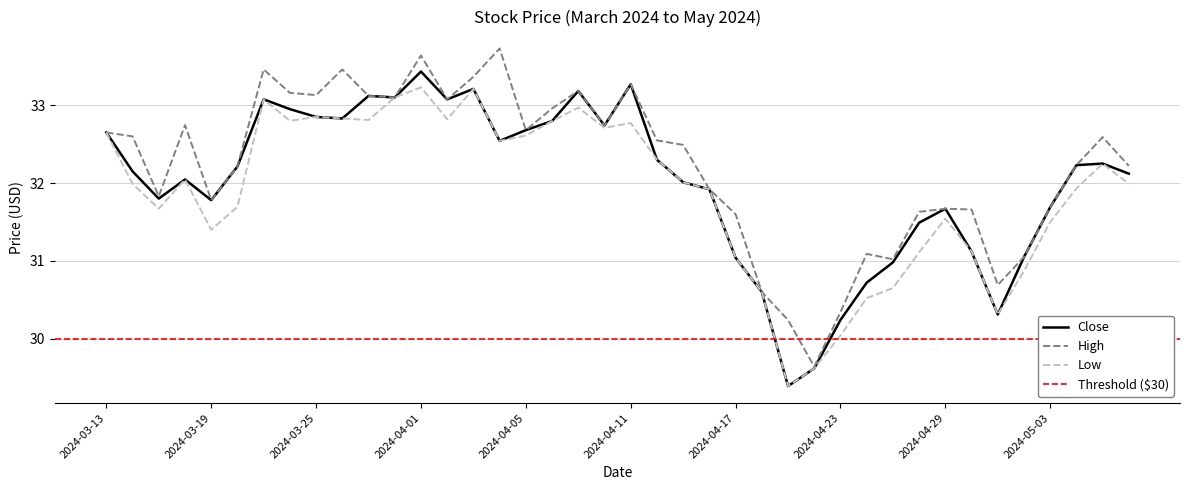

Reading left to right, list all the values displayed in this chart.

Close: 2024-03-13=32.7	2024-03-14=32.2	2024-03-15=31.8	2024-03-18=32.0	2024-03-19=31.8	2024-03-20=32.2	2024-03-21=33.1	2024-03-22=33.0	2024-03-25=32.8	2024-03-26=32.8	2024-03-27=33.1	2024-03-28=33.1	2024-04-01=33.4	2024-04-02=33.1	2024-04-03=33.2	2024-04-04=32.5	2024-04-05=32.7	2024-04-08=32.8	2024-04-09=33.2	2024-04-10=32.7	2024-04-11=33.3	2024-04-12=32.3	2024-04-15=32.0	2024-04-16=31.9	2024-04-17=31.0	2024-04-18=30.6	2024-04-19=29.4	2024-04-22=29.6	2024-04-23=30.2	2024-04-24=30.7	2024-04-25=31.0	2024-04-26=31.5	2024-04-29=31.7	2024-04-30=31.1	2024-05-01=30.3	2024-05-02=31.0	2024-05-03=31.7	2024-05-06=32.2	2024-05-07=32.2	2024-05-08=32.1
High: 2024-03-13=32.7	2024-03-14=32.6	2024-03-15=31.8	2024-03-18=32.7	2024-03-19=31.8	2024-03-20=32.2	2024-03-21=33.5	2024-03-22=33.2	2024-03-25=33.1	2024-03-26=33.5	2024-03-27=33.1	2024-03-28=33.1	2024-04-01=33.6	2024-04-02=33.1	2024-04-03=33.4	2024-04-04=33.7	2024-04-05=32.7	2024-04-08=33.0	2024-04-09=33.2	2024-04-10=32.7	2024-04-11=33.3	2024-04-12=32.5	2024-04-15=32.5	2024-04-16=31.9	2024-04-17=31.6	2024-04-18=30.6	2024-04-19=30.2	2024-04-22=29.6	2024-04-23=30.3	2024-04-24=31.1	2024-04-25=31.0	2024-04-26=31.6	2024-04-29=31.7	2024-04-30=31.7	2024-05-01=30.7	2024-05-02=31.0	2024-05-03=31.7	2024-05-06=32.2	2024-05-07=32.6	2024-05-08=32.2
Low: 2024-03-13=32.7	2024-03-14=32.0	2024-03-15=31.7	2024-03-18=32.0	2024-03-19=31.4	2024-03-20=31.7	2024-03-21=33.1	2024-03-22=32.8	2024-03-25=32.8	2024-03-26=32.8	2024-03-27=32.8	2024-03-28=33.1	2024-04-01=33.2	2024-04-02=32.8	2024-04-03=33.2	2024-04-04=32.5	2024-04-05=32.6	2024-04-08=32.8	2024-04-09=33.0	2024-04-10=32.7	2024-04-11=32.8	2024-04-12=32.3	2024-04-15=32.0	2024-04-16=31.9	2024-04-17=31.0	2024-04-18=30.6	2024-04-19=29.4	2024-04-22=29.6	2024-04-23=30.0	2024-04-24=30.5	2024-04-25=30.6	2024-04-26=31.1	2024-04-29=31.5	2024-04-30=31.1	2024-05-01=30.3	2024-05-02=30.9	2024-05-03=31.5	2024-05-06=31.9	2024-05-07=32.2	2024-05-08=32.0